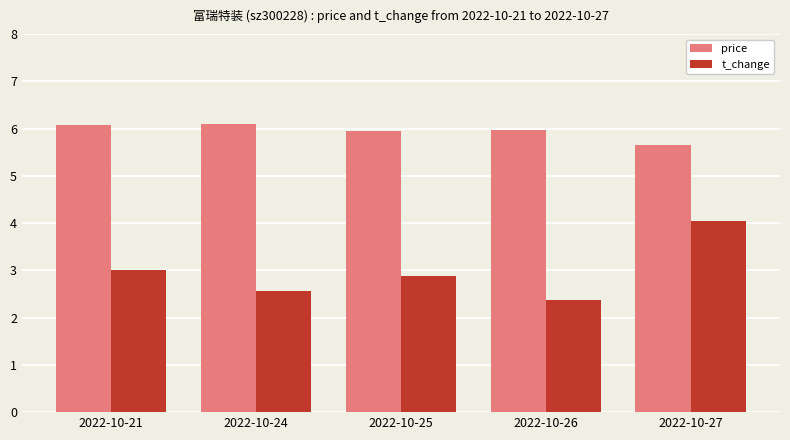

Between 2022-10-21 and 2022-10-25, which series saw the biggest shift?

price